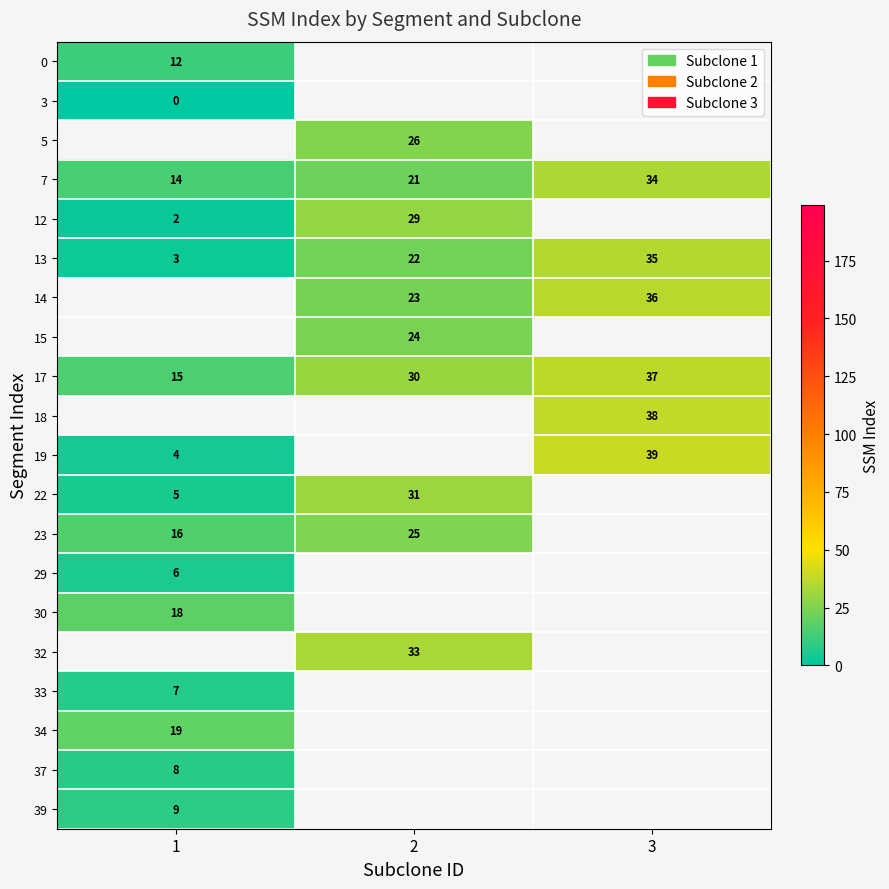

How many 17 values are between 15 and 37?

3